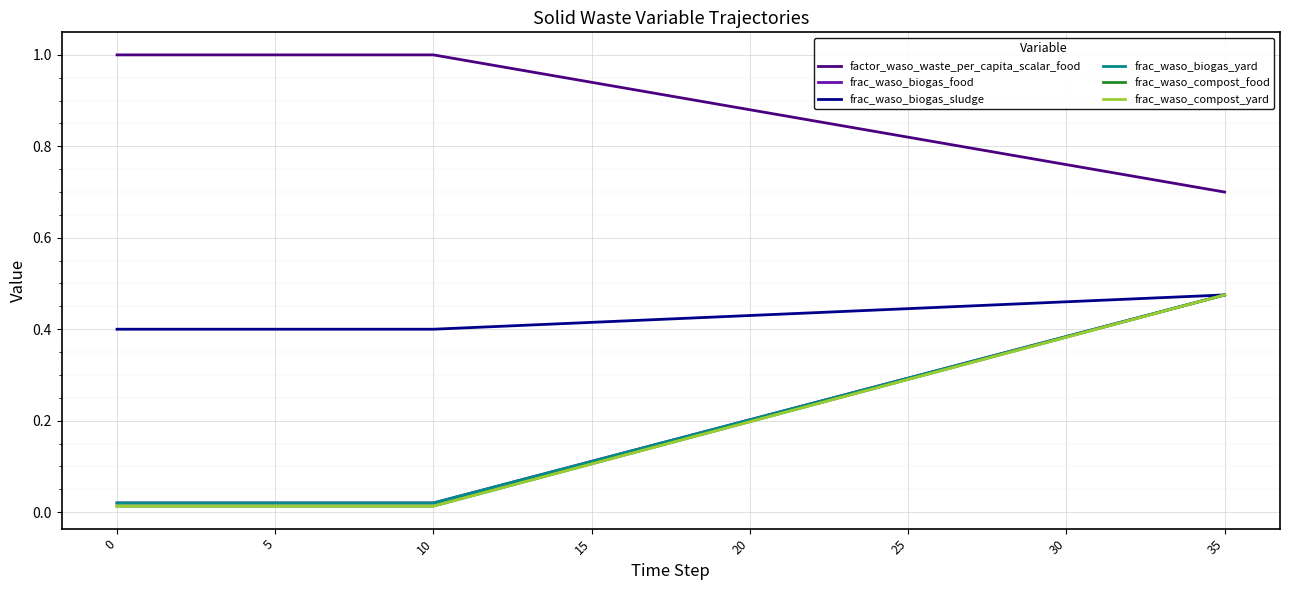

What is the sum of all frac_waso_compost_yard values?

6.5